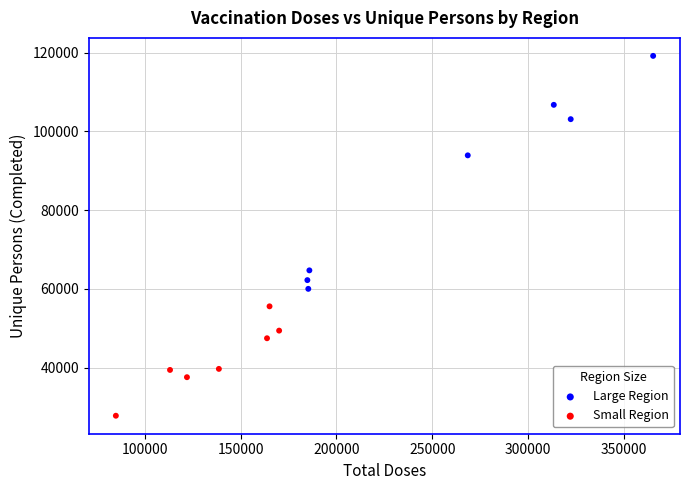

Which series has the largest Y range (max minus min)?

Large Region